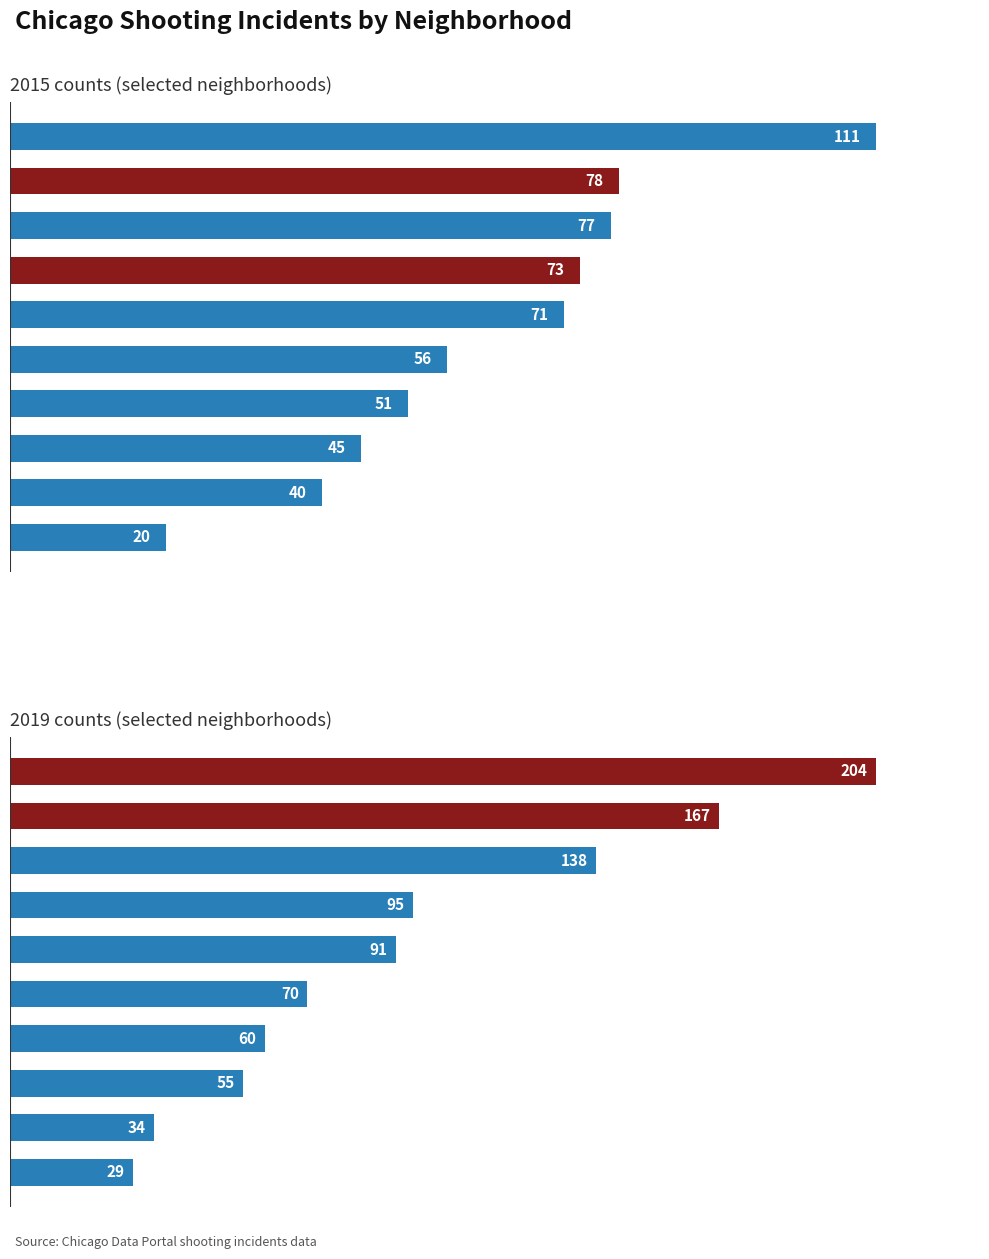

Rank the series by their maximum value, from lowest to highest.

2015, 2019